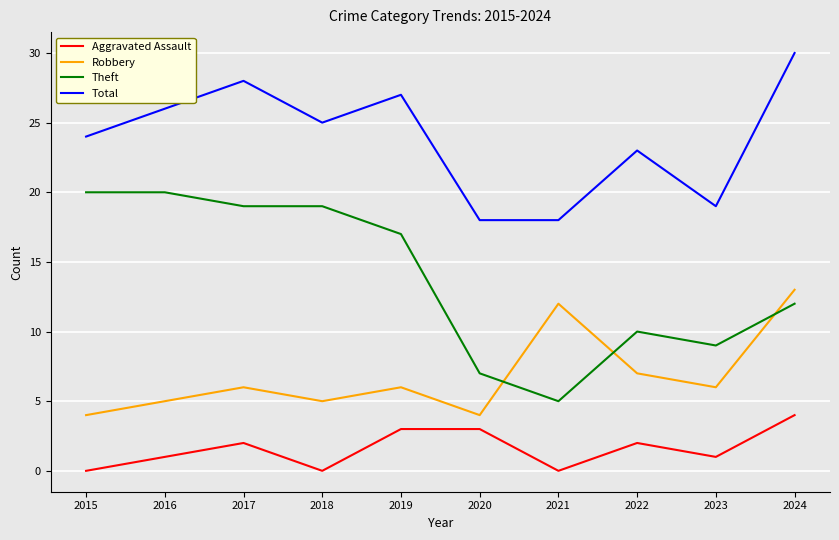

Is it true that Robbery equals 21 at 2024?

False